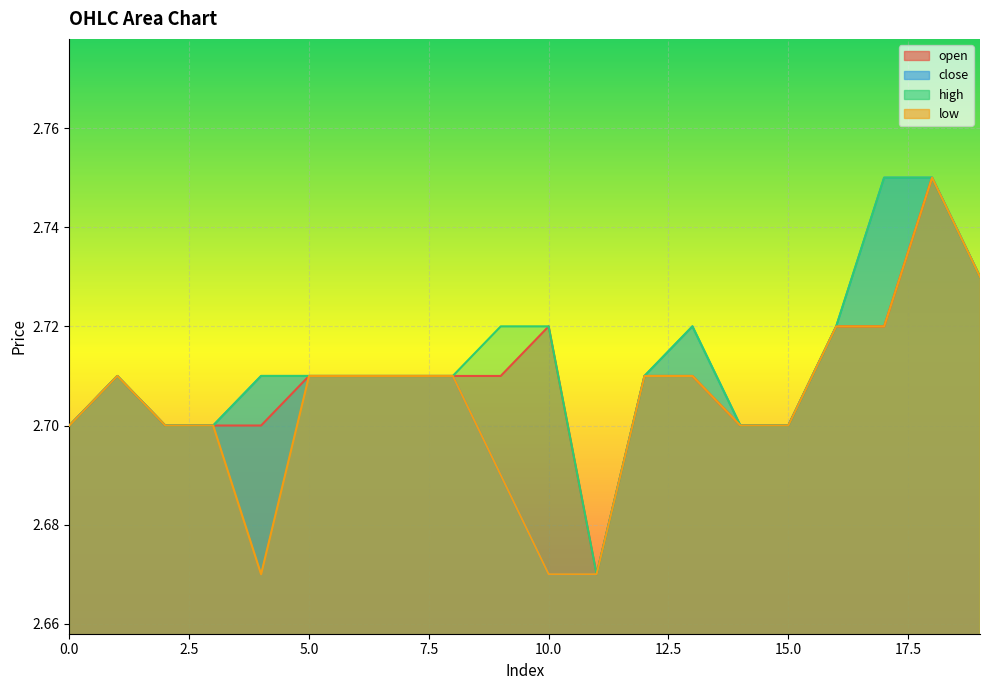

Which series has the largest total across all categories?

high